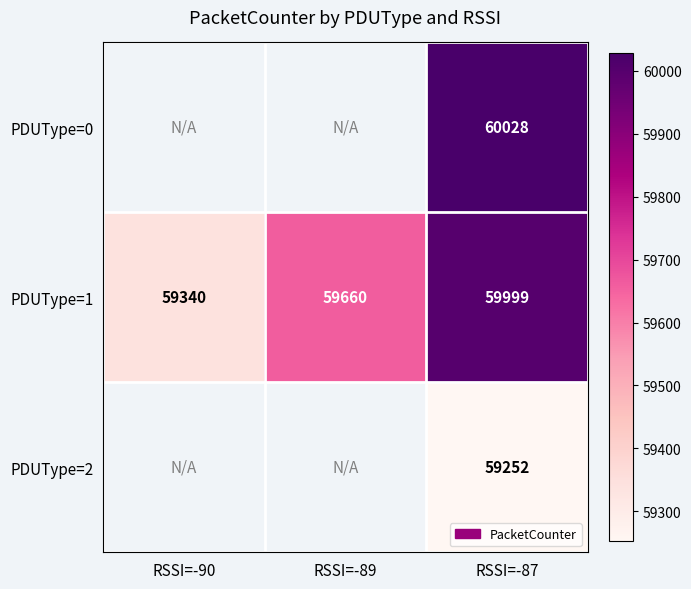

Count the number of data series in this chart.

3